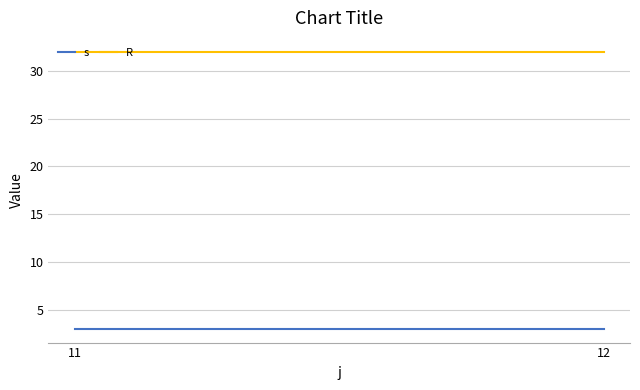

How many lines are shown in the chart?

2